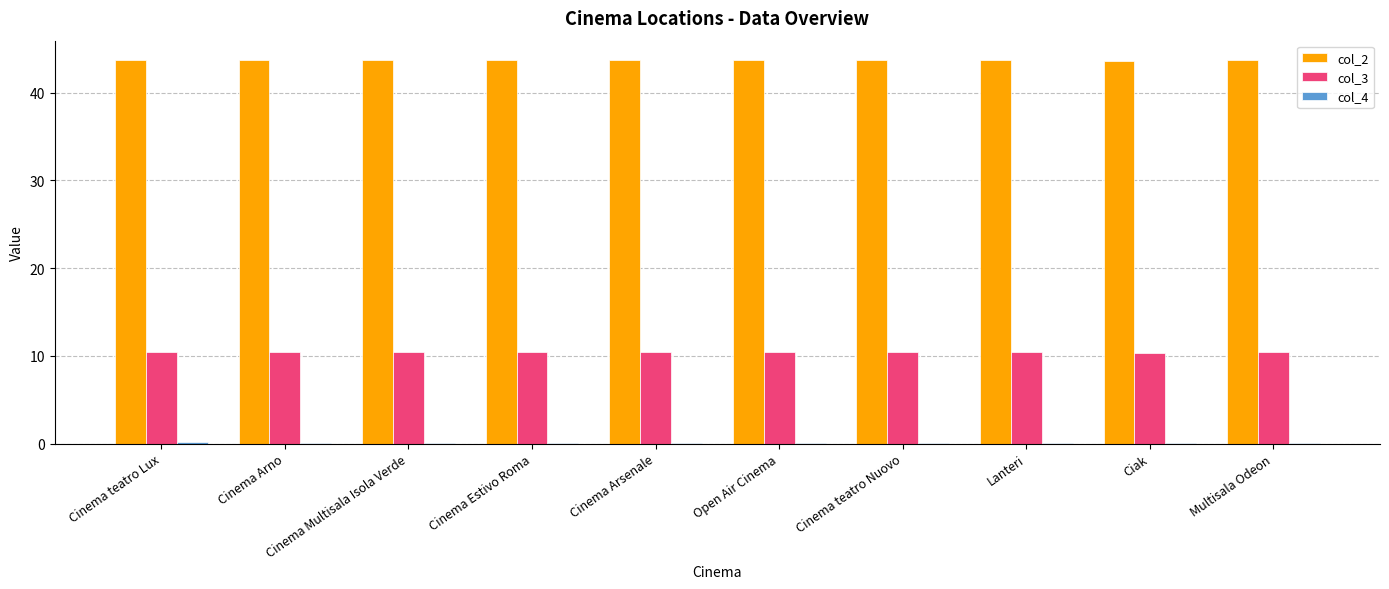

What is the maximum value for col_2?

43.7